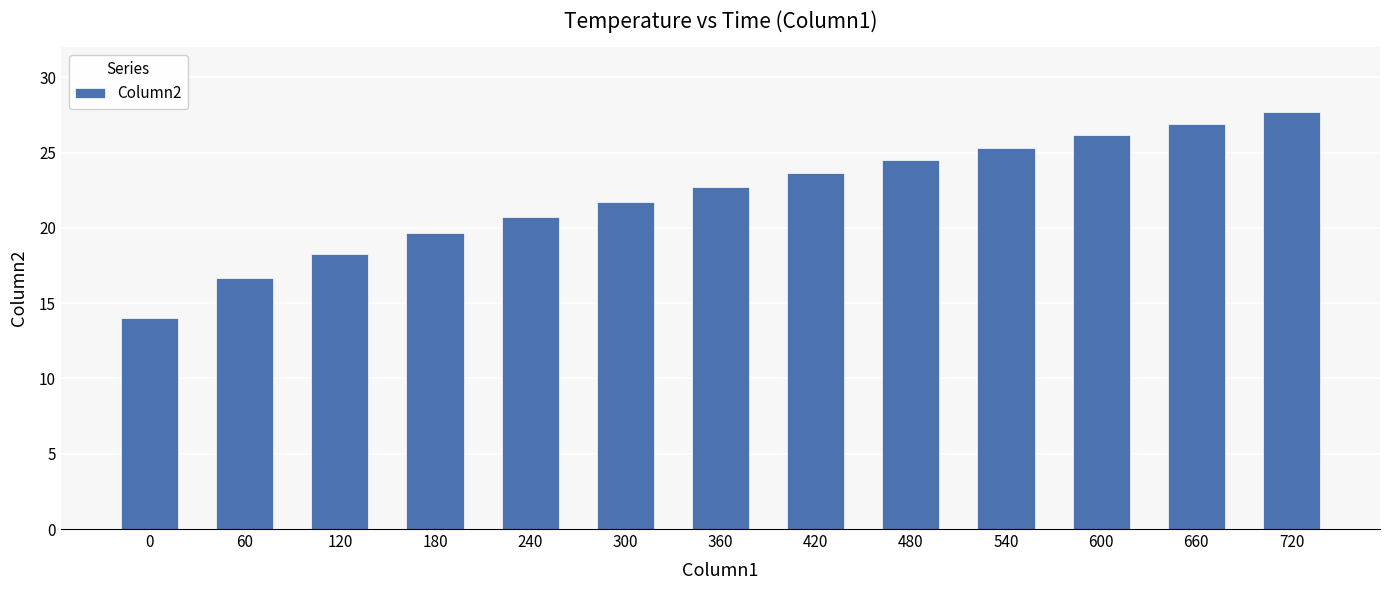

Is it true that the value at 300 is 36.9?

False